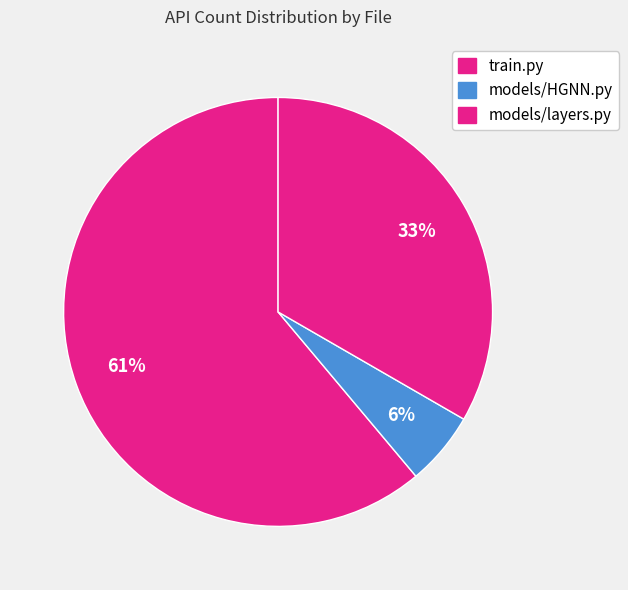

How many segments does this pie chart have?

3